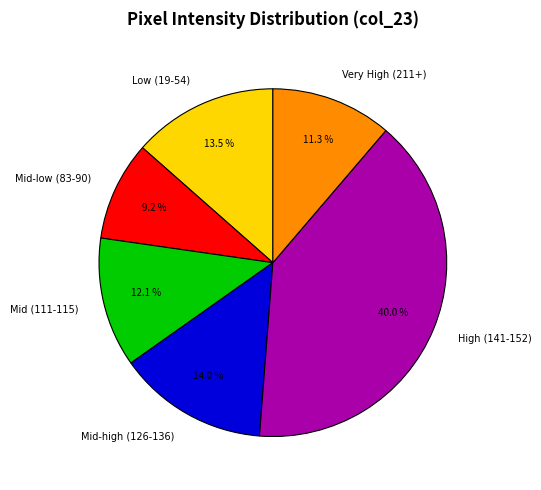

How many segments does this pie chart have?

6